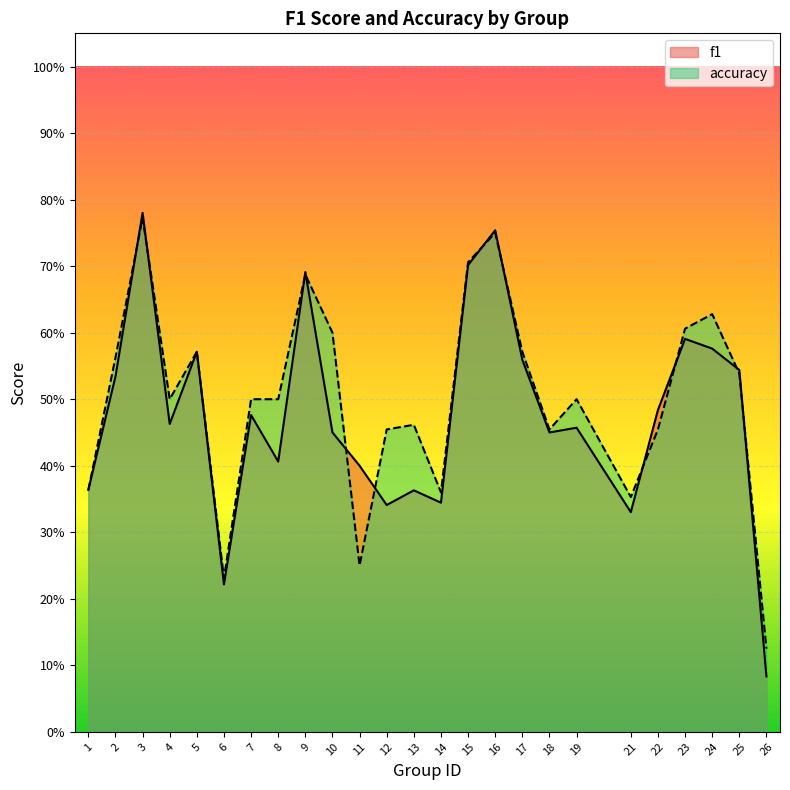

At which category does the chart reach its minimum across all series?

26